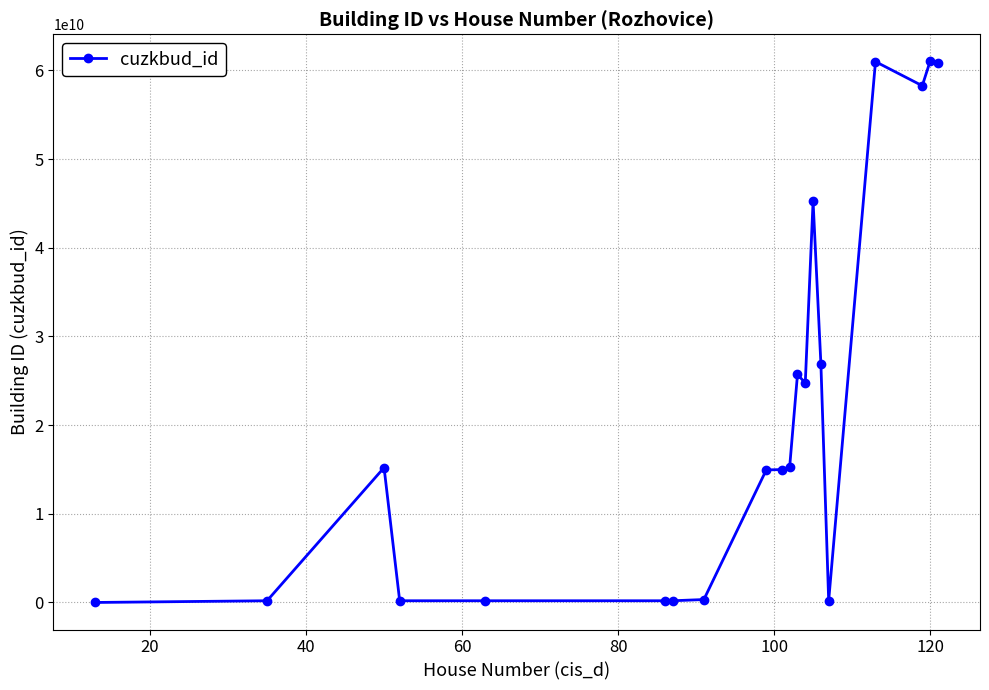

True or false: the data has more than 1 interior local peaks.

True